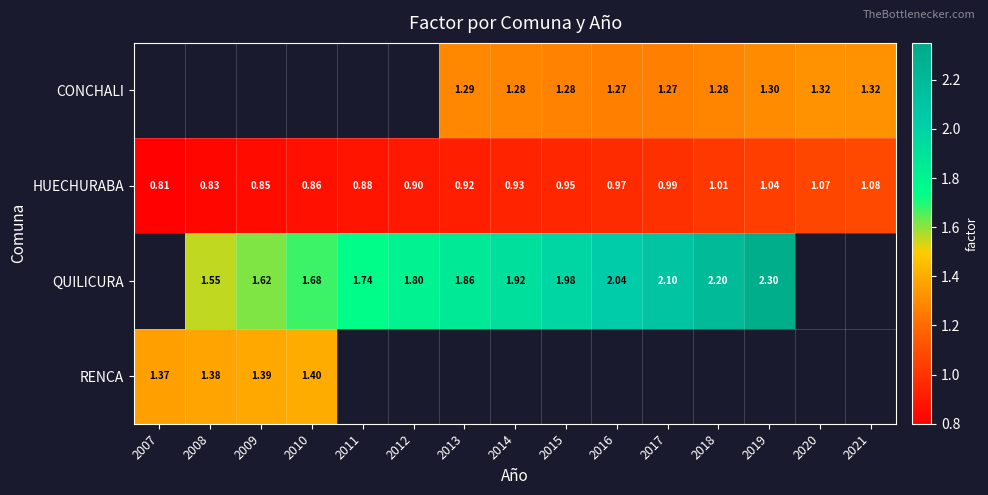

What is the spread (max minus min) of values at 2015?

1.0